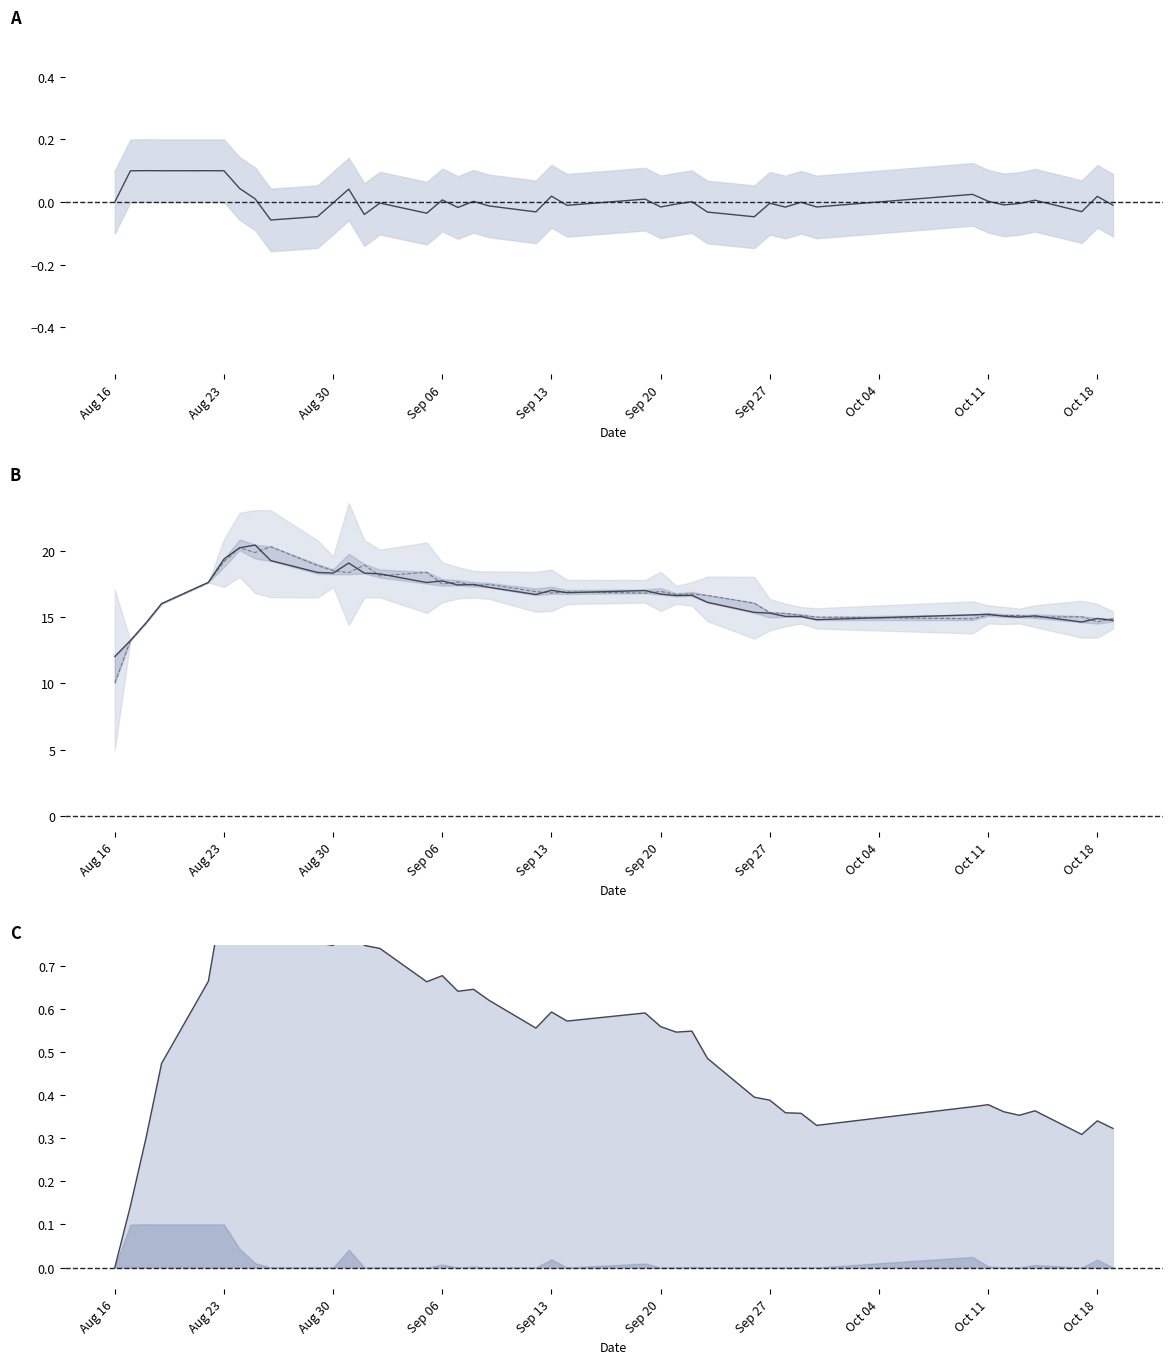

Is it true that returnRate equals -0.0 at 27?

False